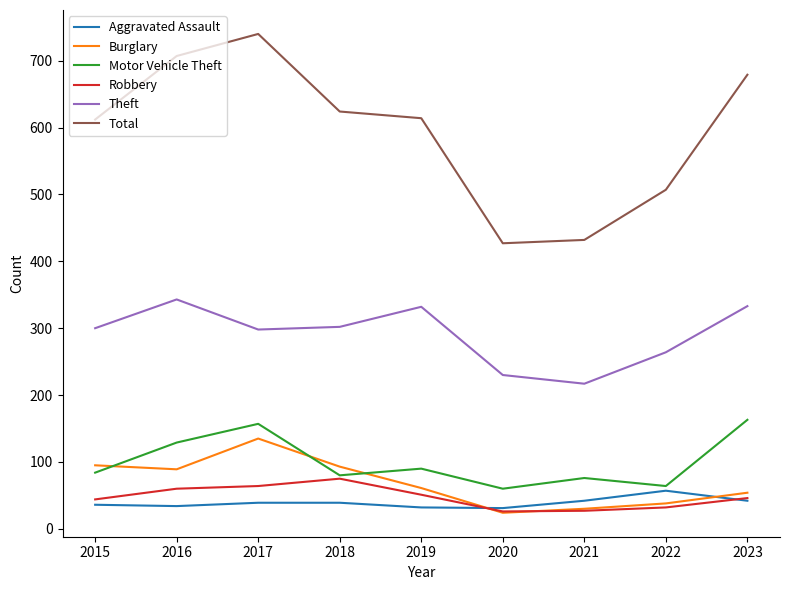

At which category does the chart reach its peak across all series?

2017